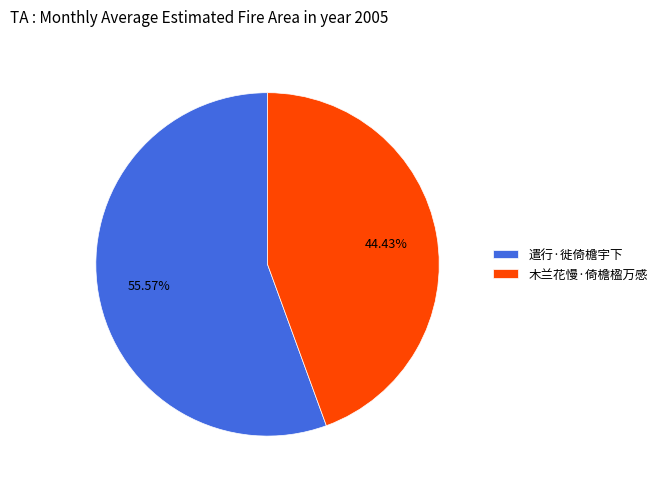

What is the majority slice?

遣行·徙倚檐宇下